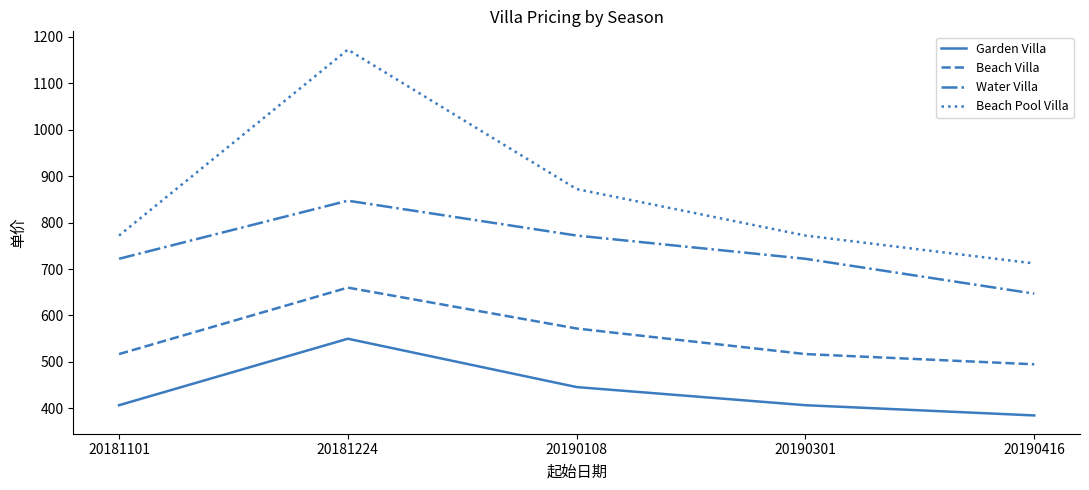

Read the Water Villa value at 20181101.

722